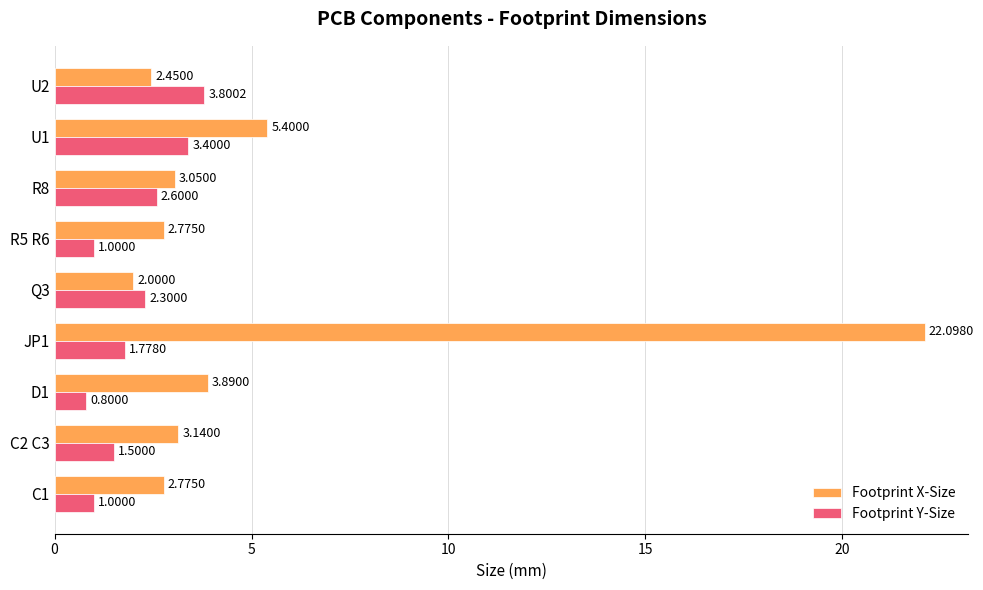

At R8, list the series in order from largest to smallest.

Footprint X-Size, Footprint Y-Size